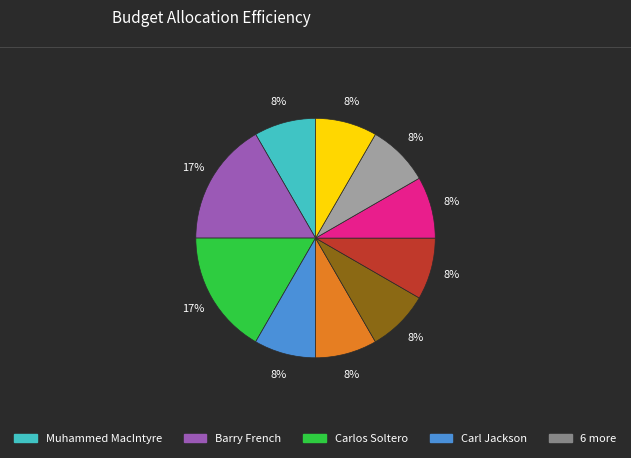

To the nearest percent, what is the average slice percentage?

10%